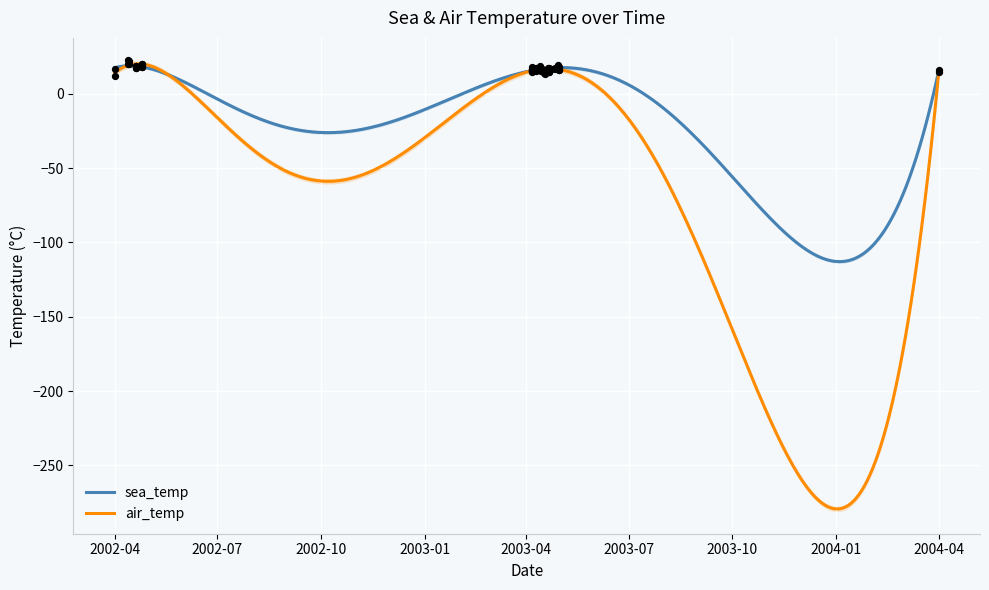

What is the minimum value for sea_temp?

-112.9